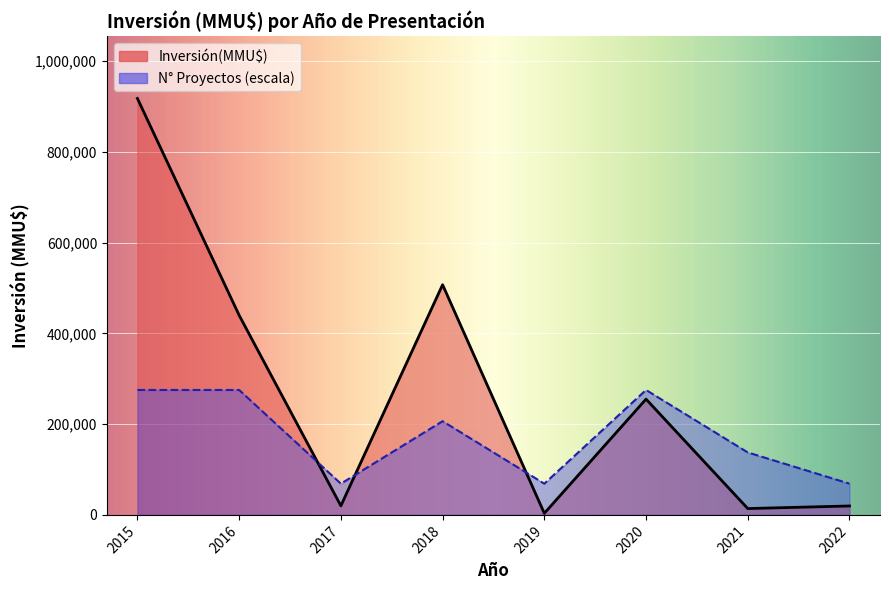

What is the greatest value displayed?

497000